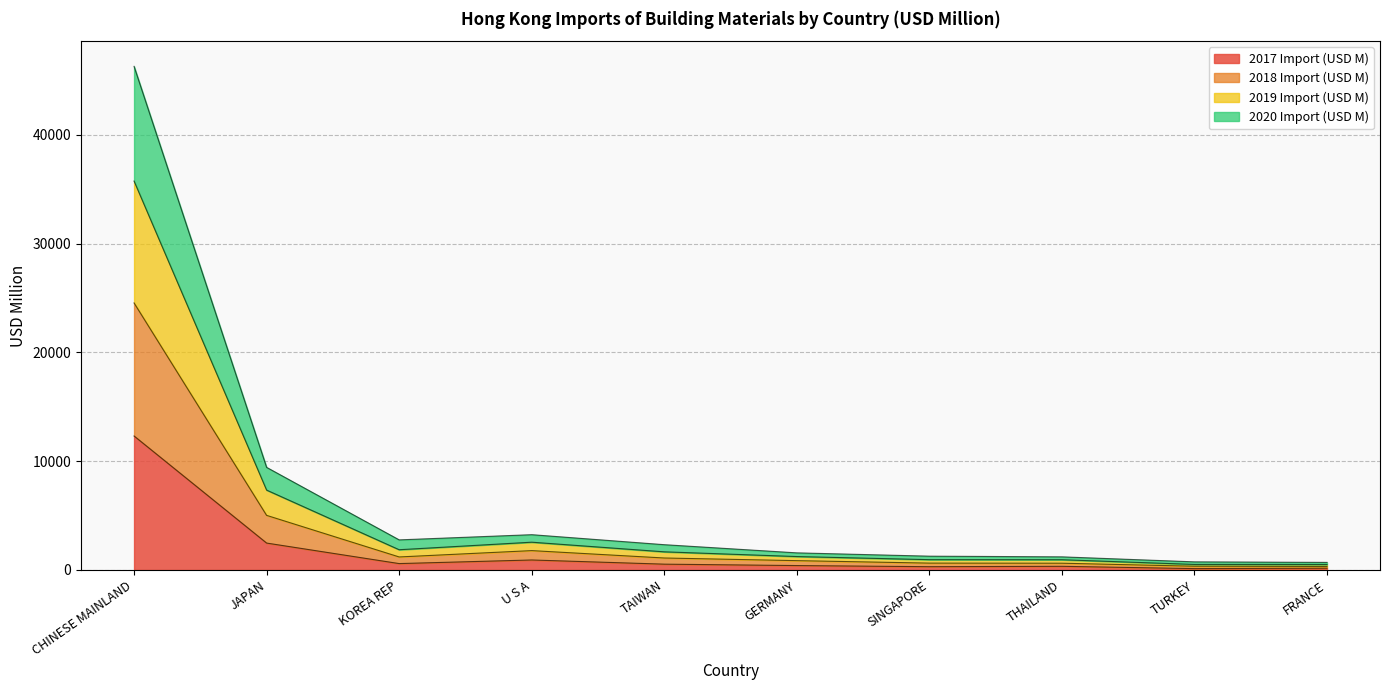

True or false: 2019 Import (USD M) has more than 0 interior local peaks.

True